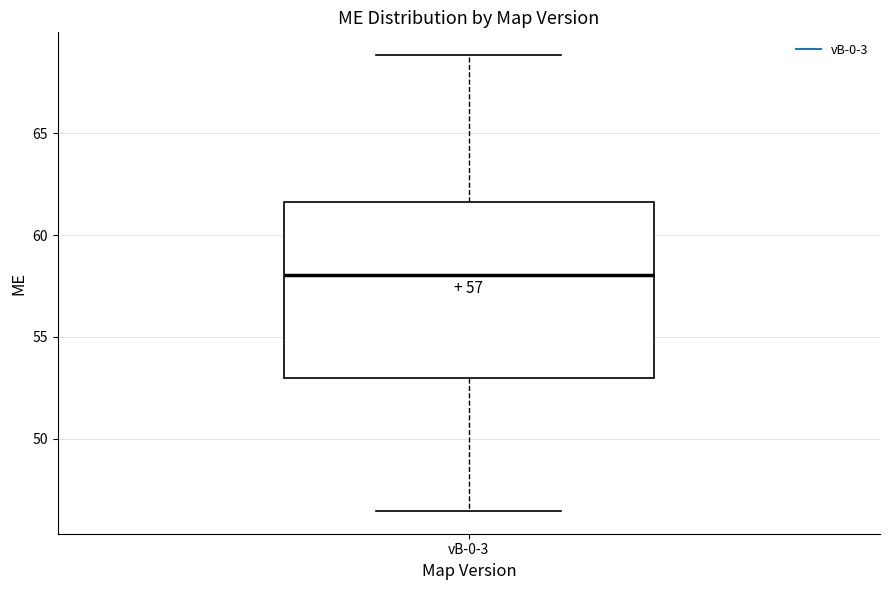

Transcribe this box plot: give where the median line is, the range the box spans, and where the two whiskers end, as read against the y-axis. The values are not printed on the chart, so give them approximately, as read against the axis.

median 58.0, box 53.0 to 61.5, whiskers 46.5 to 69.0